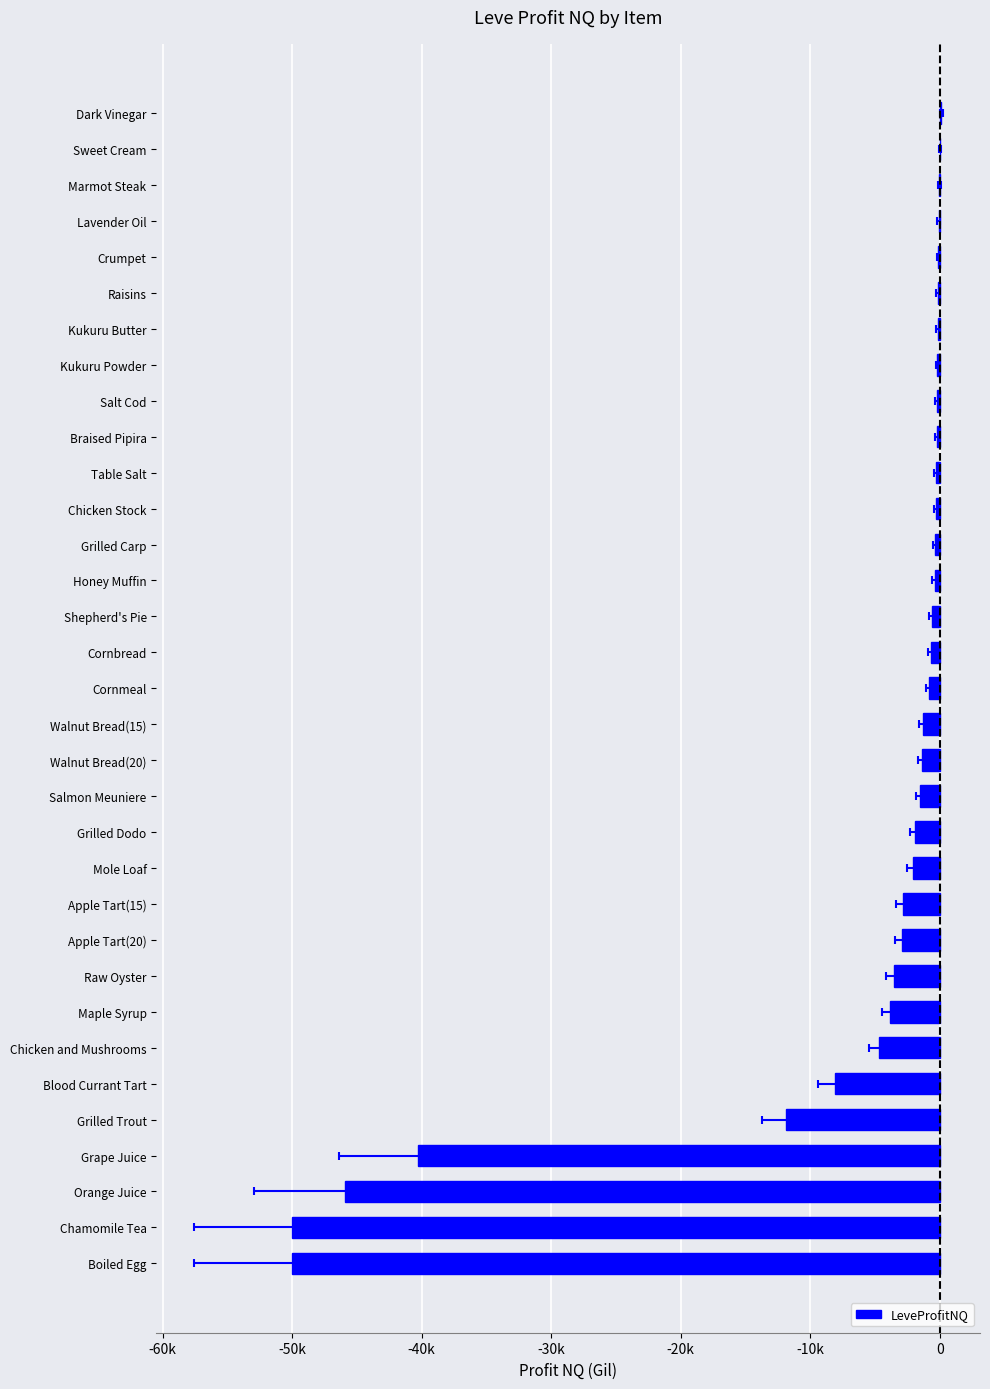

What is the average value?

-7172.7